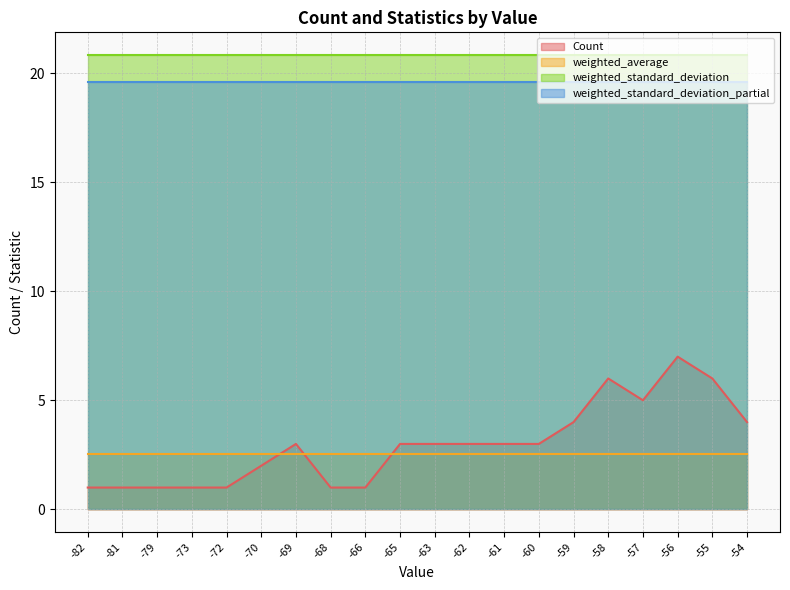

What is the value of the Count point at the 1st from the left?

1.0